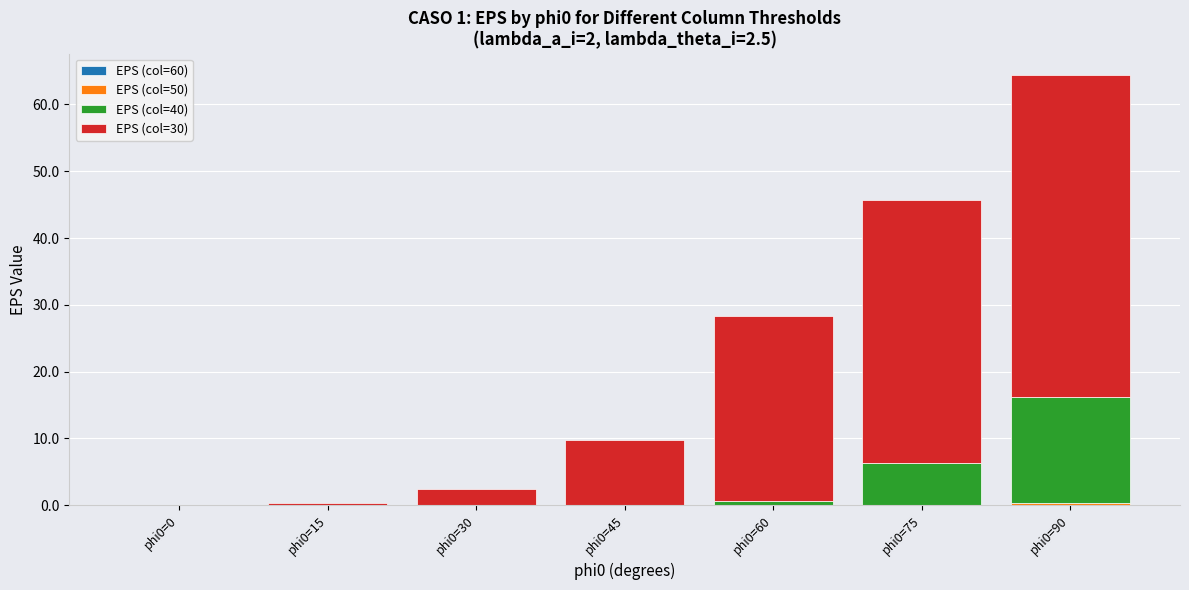

At which category is the sum across all series the highest?

phi0=90